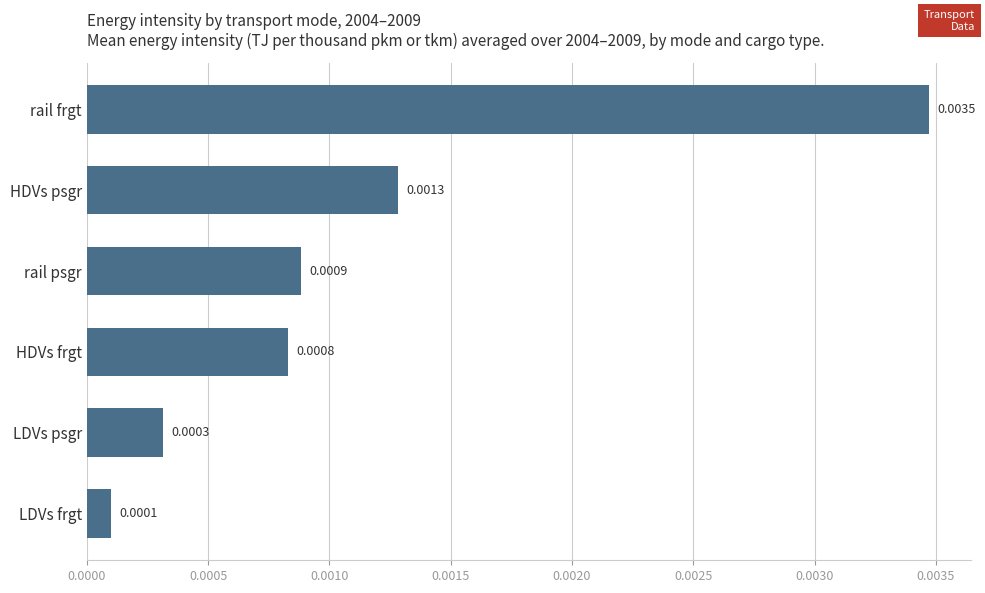

List the labels in order of value, smallest first.

LDVs frgt, LDVs psgr, HDVs frgt, rail psgr, HDVs psgr, rail frgt